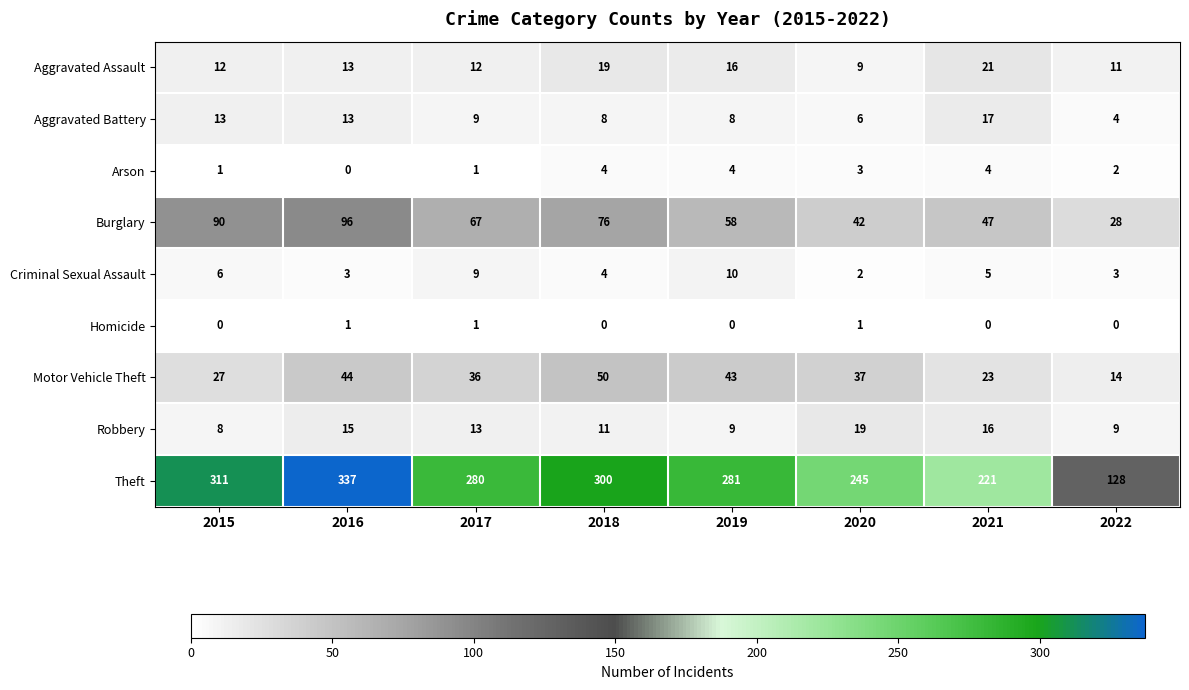

The Theft series shows 139 at 2020. True or false?

False